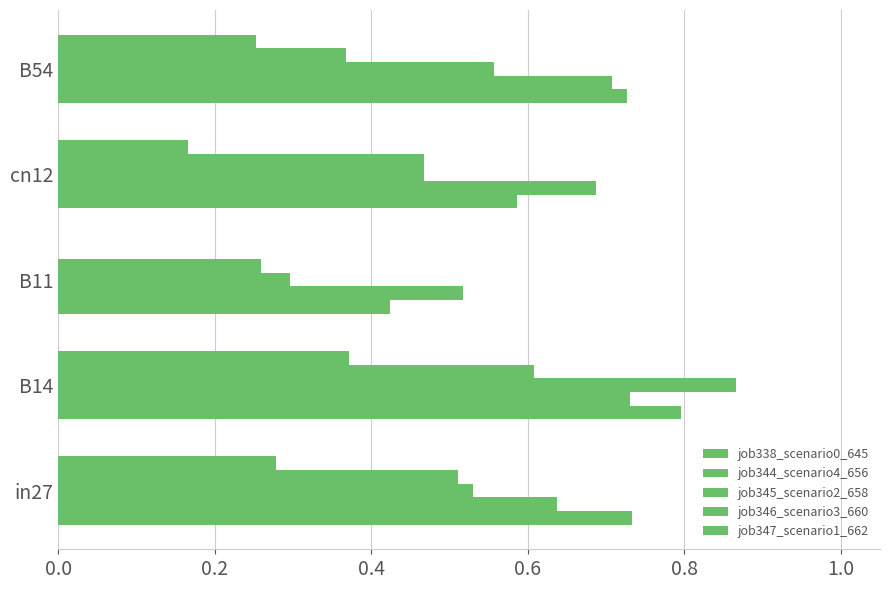

How many data points in job347_scenario1_662 are above 0?

4